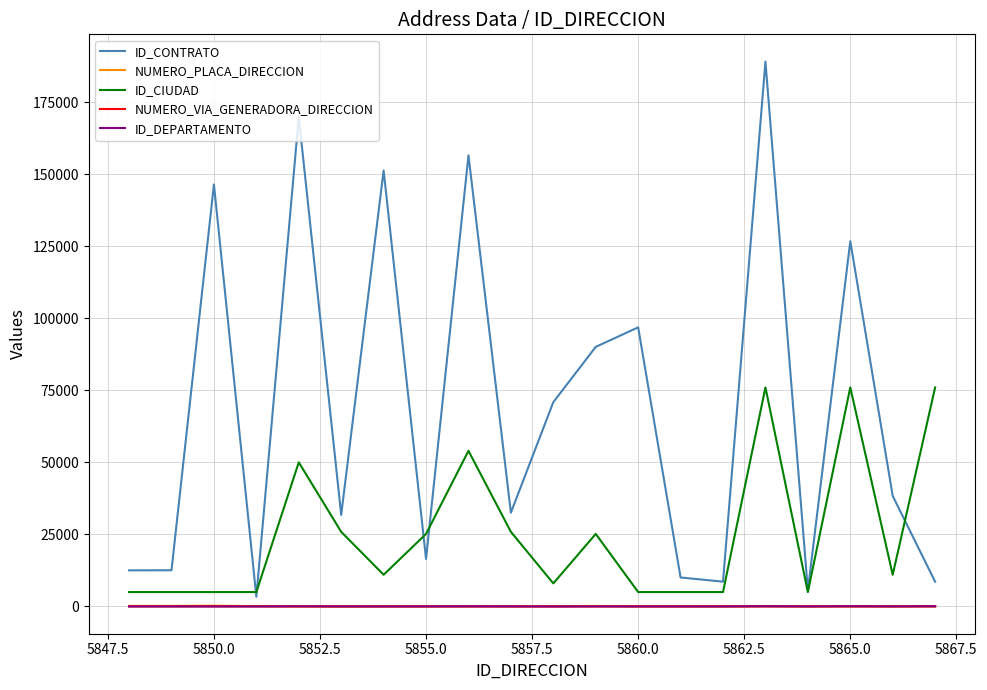

What is the minimum value for ID_CIUDAD?

5001